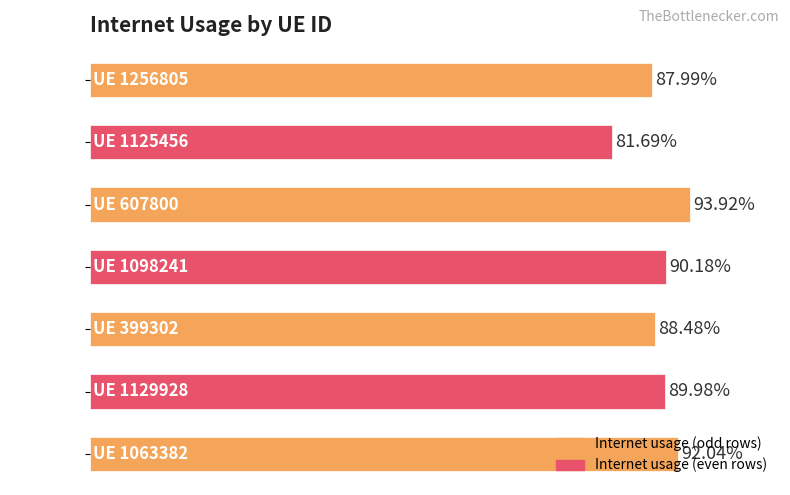

Does the chart contain any negative values?

No